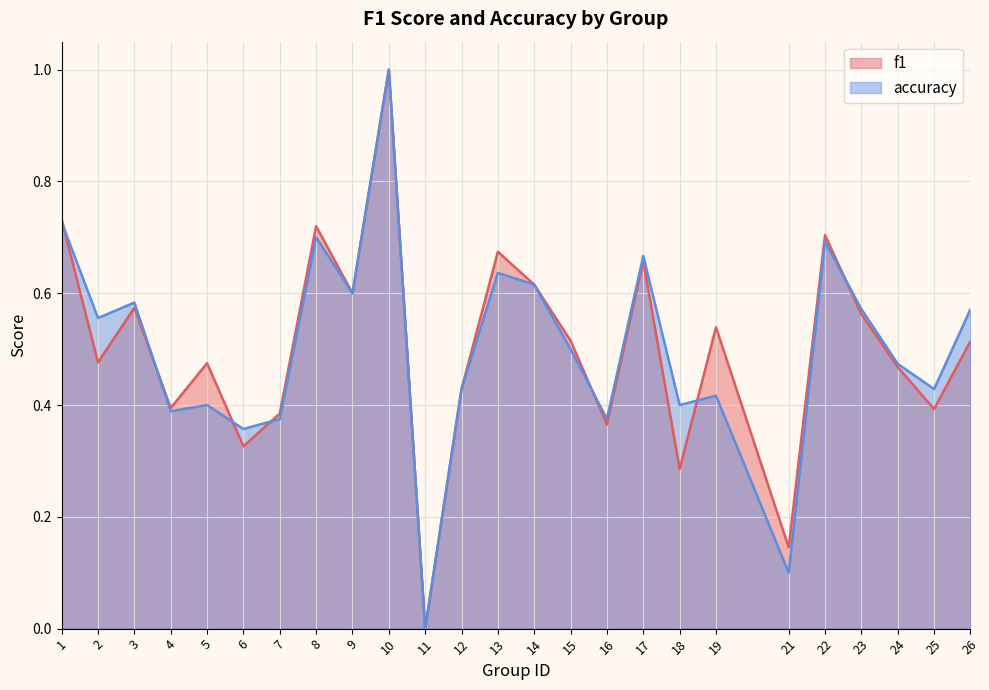

True or false: accuracy has a value of 0.1 at 19.

False